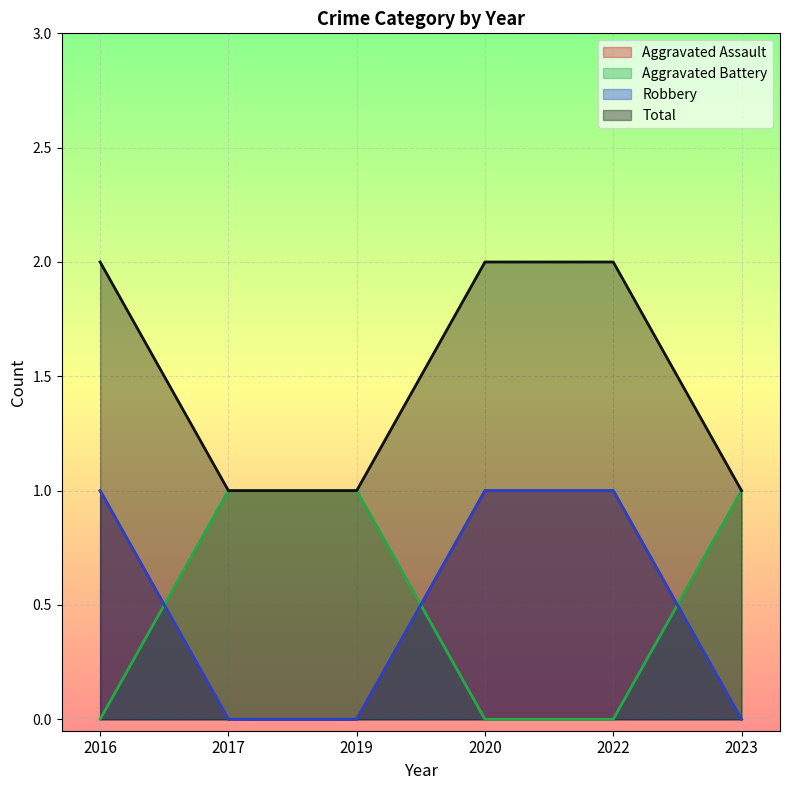

Which series has the largest range (max minus min)?

Aggravated Assault